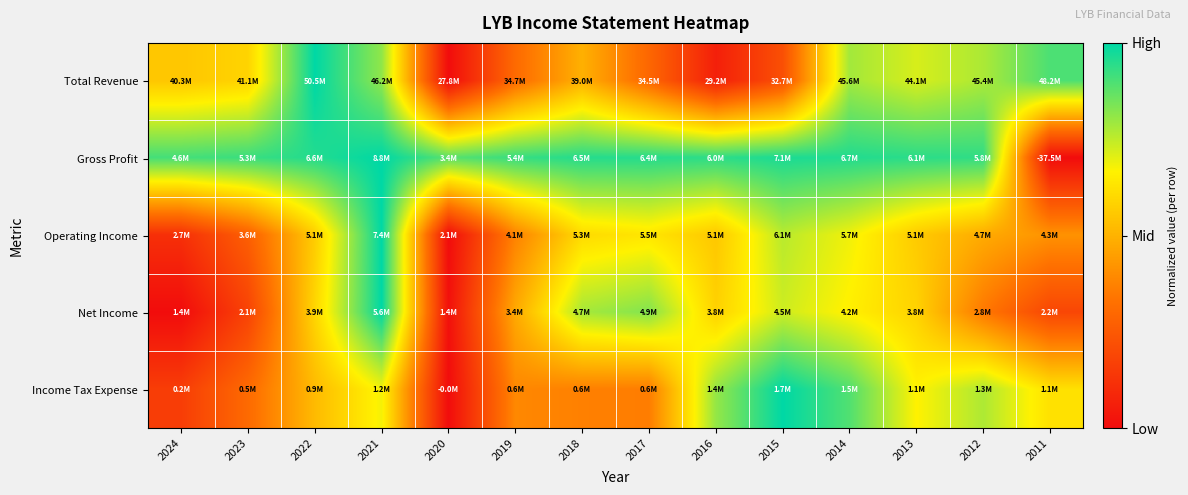

Which category has the highest value across all series?

2022